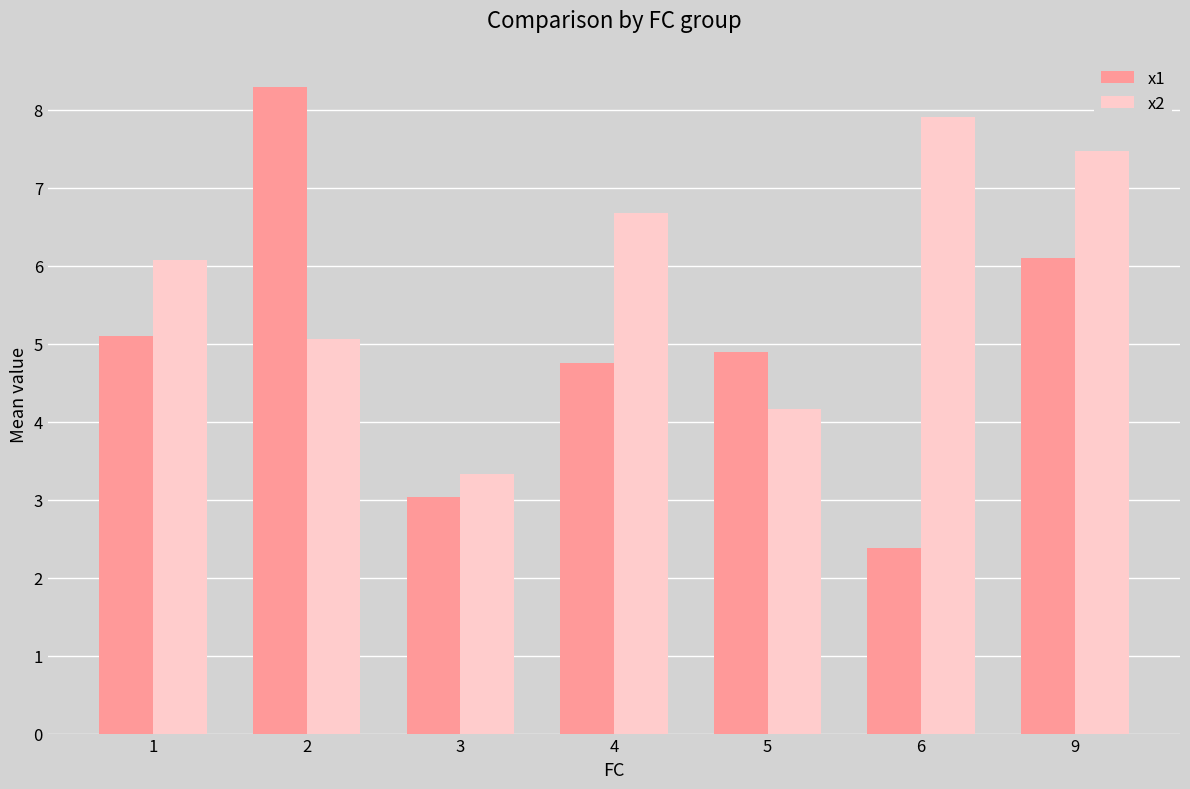

What are all the series names shown in the legend?

x1, x2